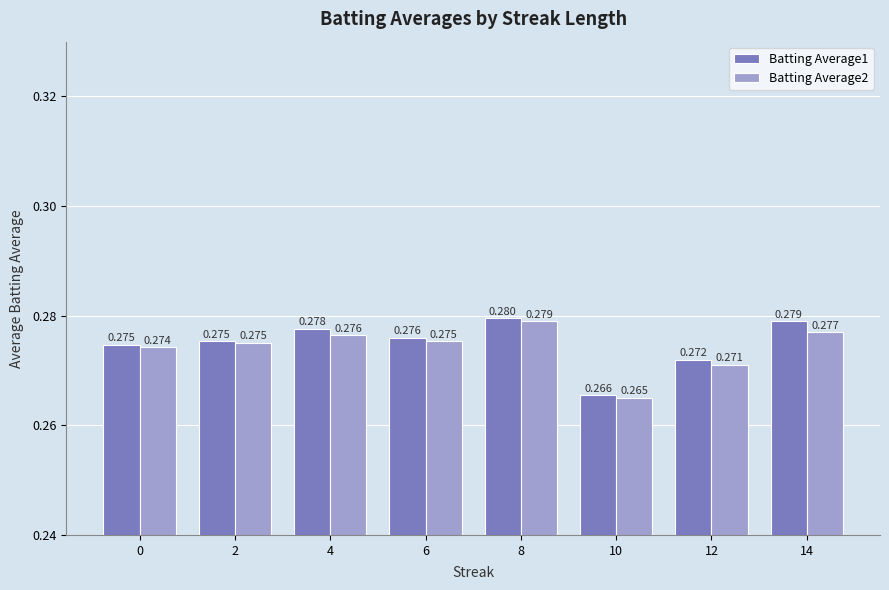

Is the value of Batting Average2 at 8 greater than the value of Batting Average1 at 8?

No